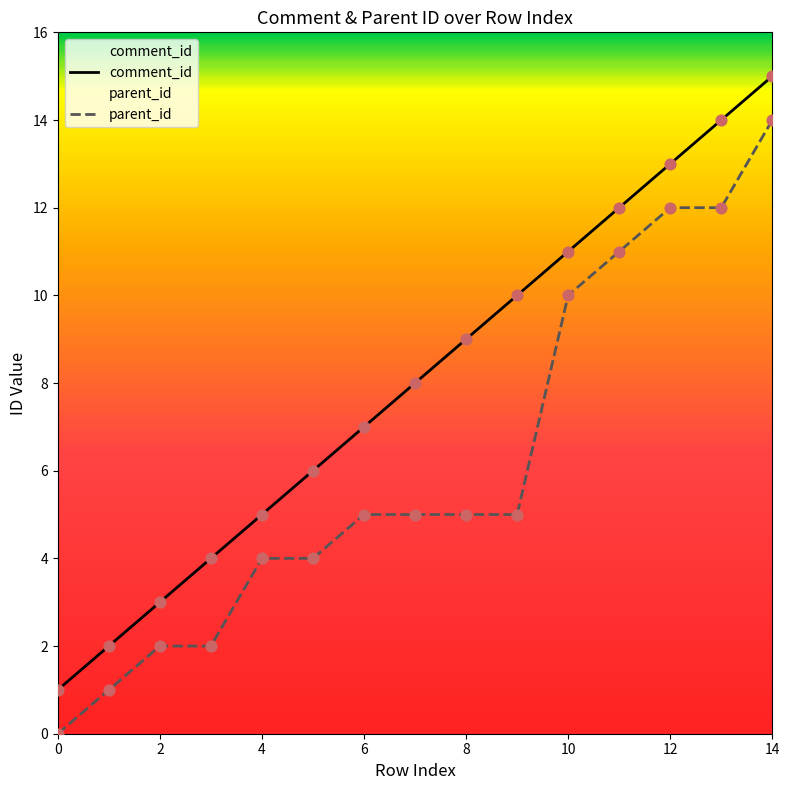

Which series reaches the maximum Y coordinate?

comment_id